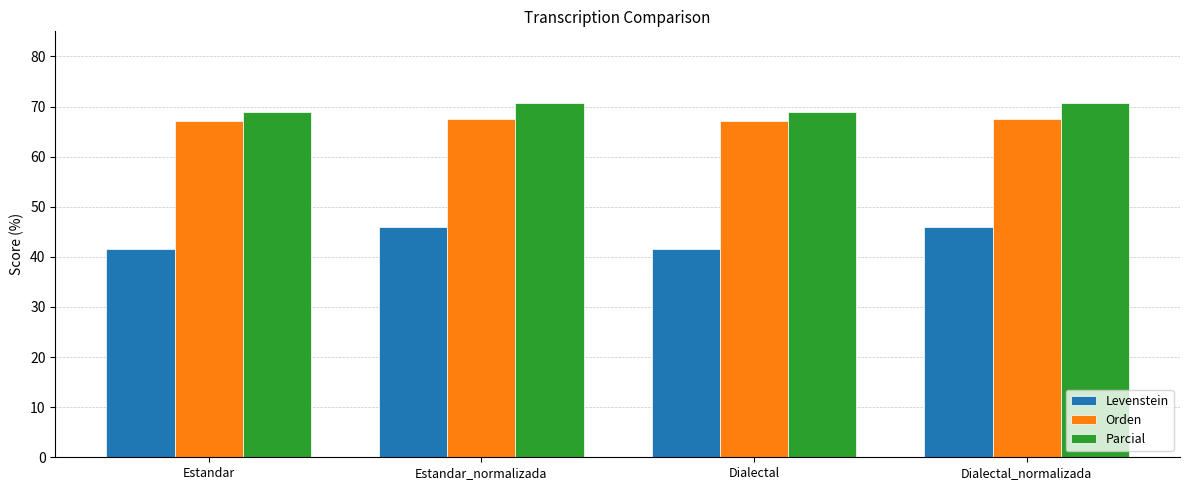

What is the label of the 3rd bar from the left?

Dialectal